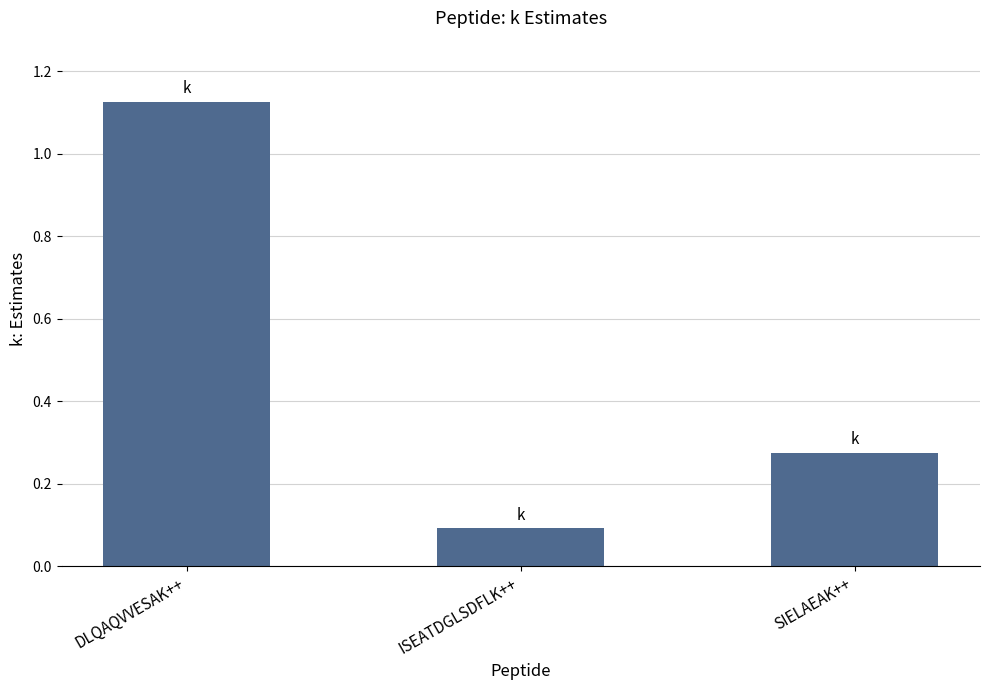

Which label corresponds to the largest value in the chart?

DLQAQVVESAK++